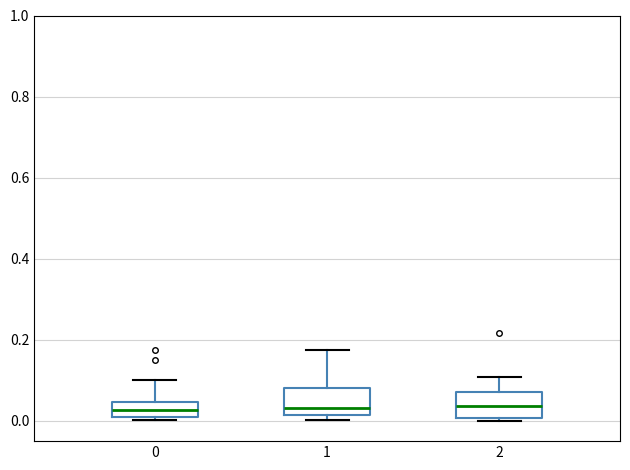

Reading left to right, transcribe this box plot: for each box, give where its median line is, the range the box spans, and where its two whiskers end, as read against the y-axis. The values are not printed on the chart, so give them approximately, as read against the axis.

0: median 0.02 (inside the box), box 0.02 to 0.04, whiskers 0.00 to 0.10
1: median 0.04, box 0.02 to 0.08, whiskers 0.00 to 0.18
2: median 0.04, box 0.00 to 0.06, whiskers 0.00 (just below the box's lower edge) to 0.10